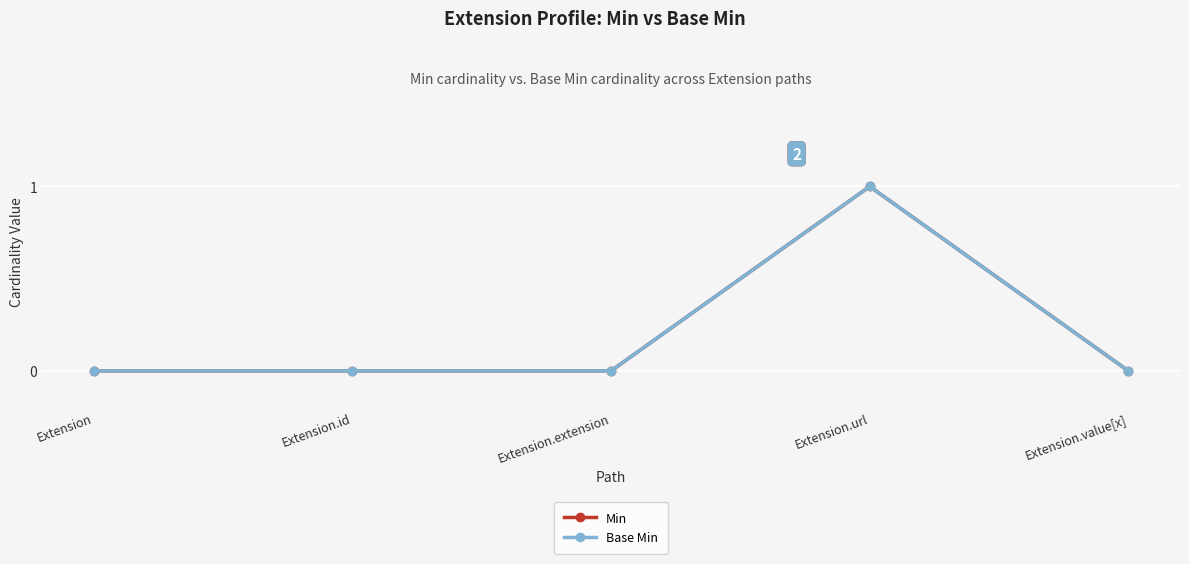

True or false: Min and Base Min intersect in this chart.

False